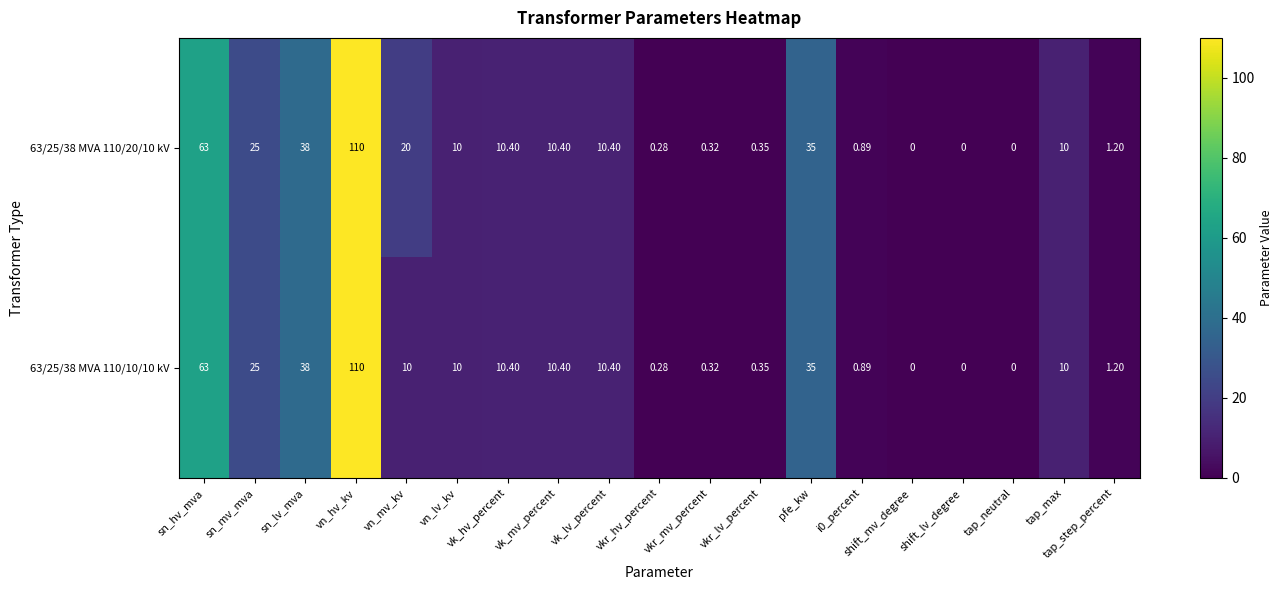

At which label does 63/25/38 MVA 110/10/10 kV first exceed 10?

sn_hv_mva